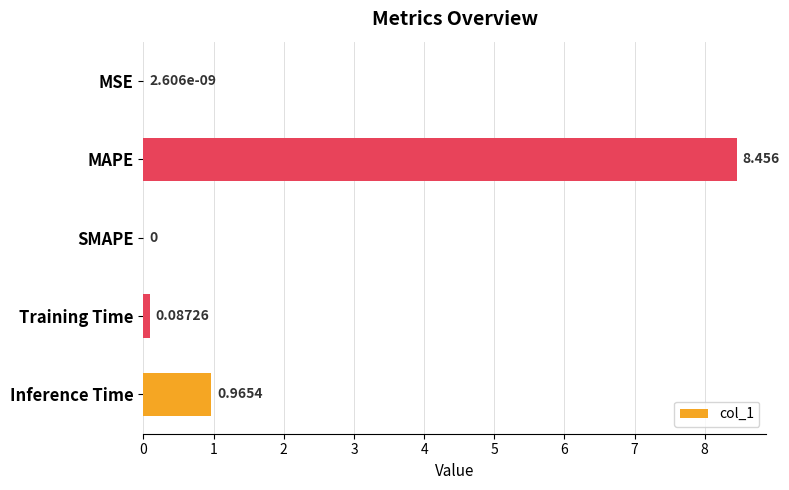

Where is the data nearest to the value 4?

Inference Time